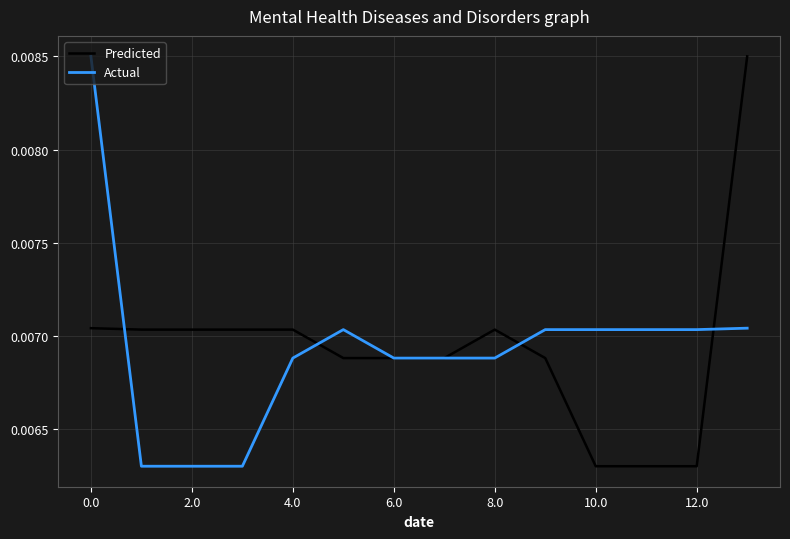

How many lines are shown in the chart?

2